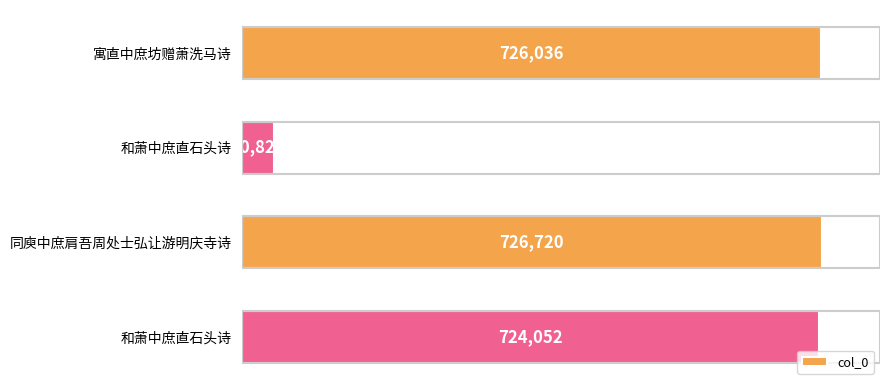

How many values are below 726036?

2